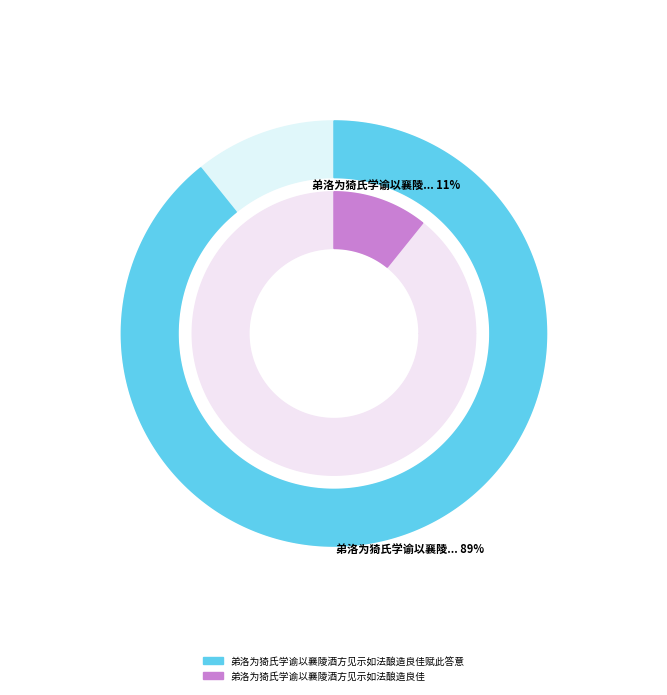

Which category has the smallest portion of the pie?

弟洛为猗氏学谕以襄陵酒方见示如法酿造良佳